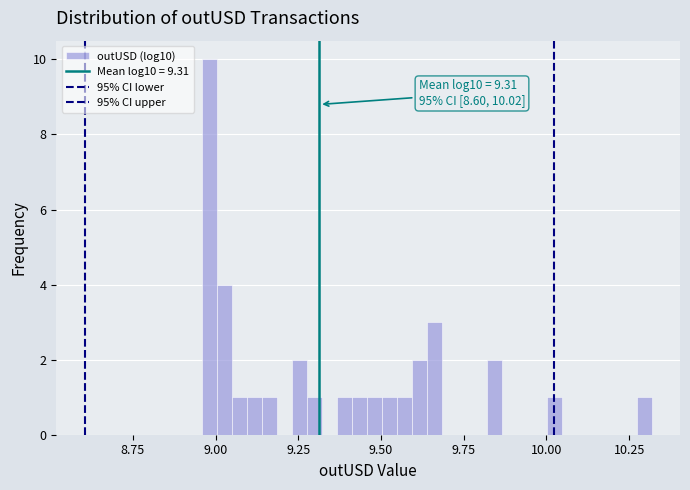

Around what value on the x-axis is the tallest bar? Give the approximate position of its centre, as read against the axis.

9.00